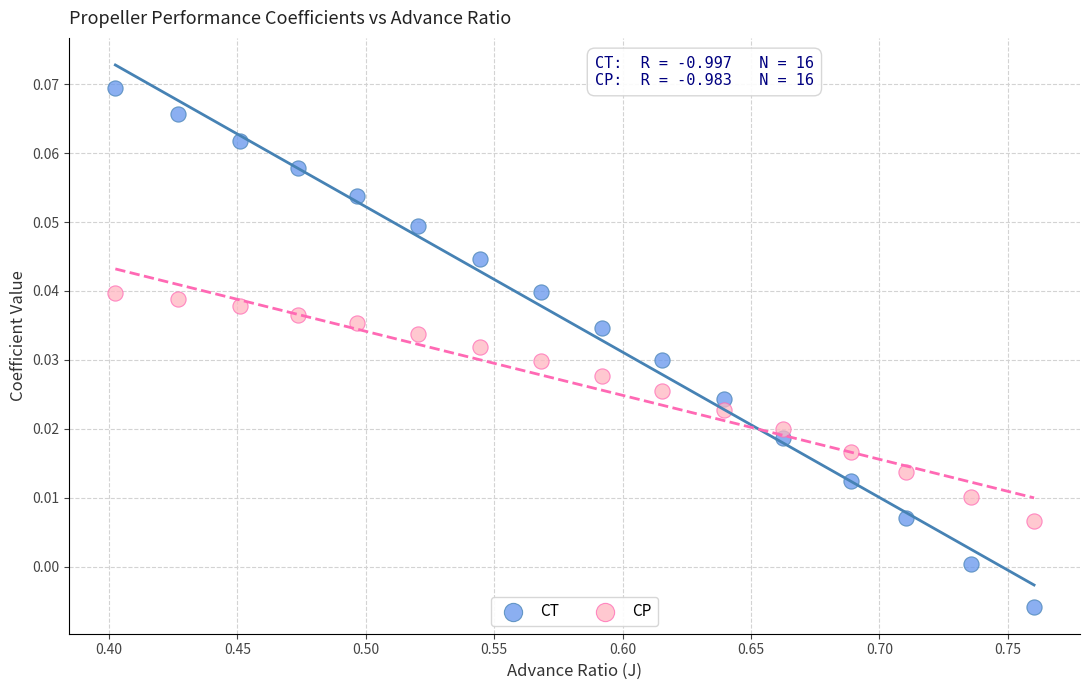

Across all data points, what is the range of X values (max minus min)?

0.4